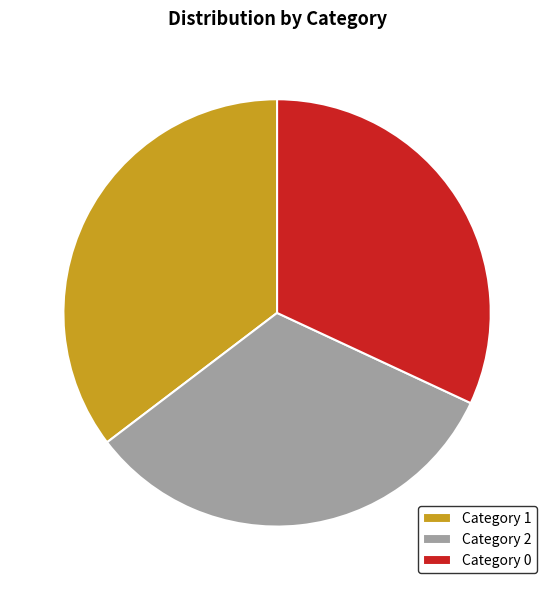

Which slice is the smallest?

Category 0